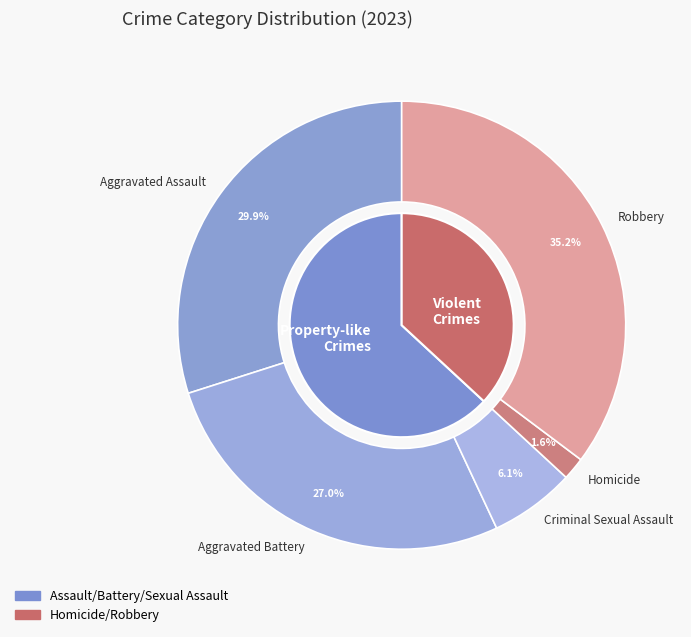

Does Criminal Sexual Assault represent more than half of the total?

No